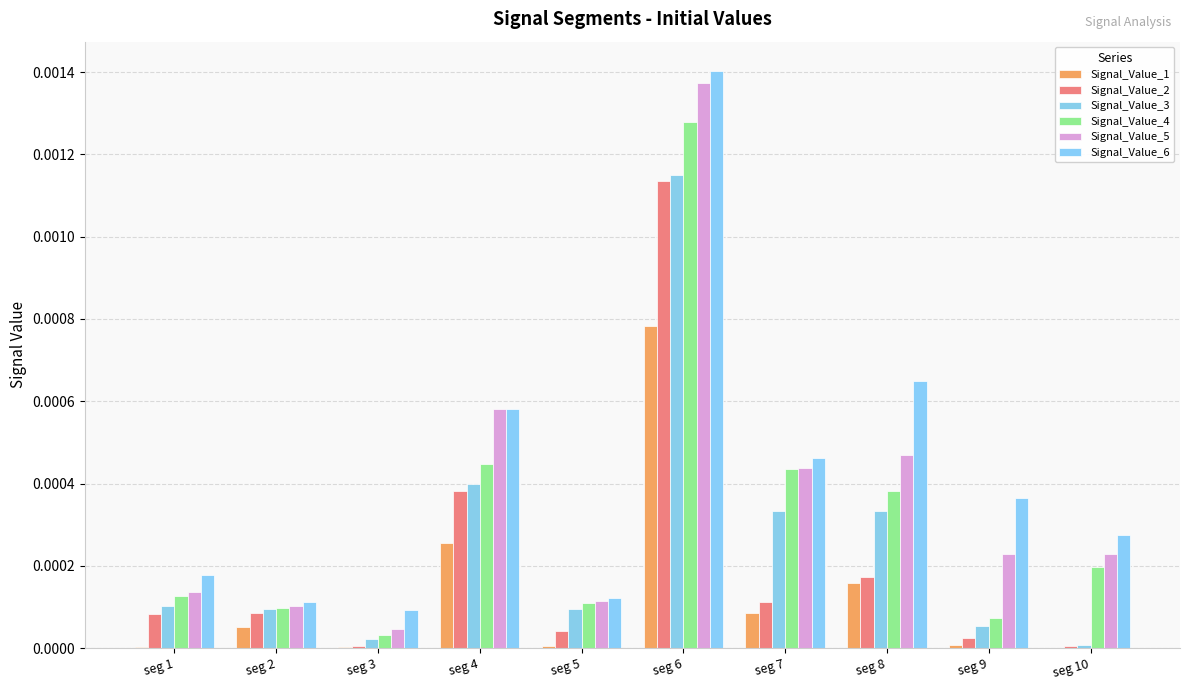

What are all the series names shown in the legend?

Signal_Value_1, Signal_Value_2, Signal_Value_3, Signal_Value_4, Signal_Value_5, Signal_Value_6